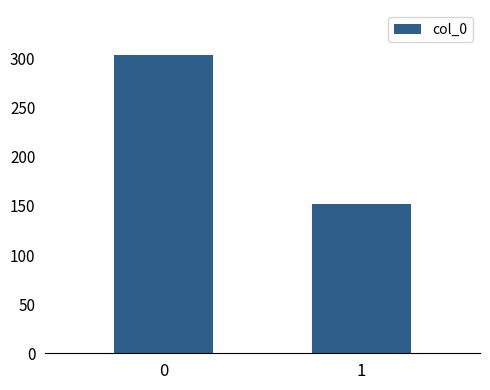

How many series are shown in this chart?

1